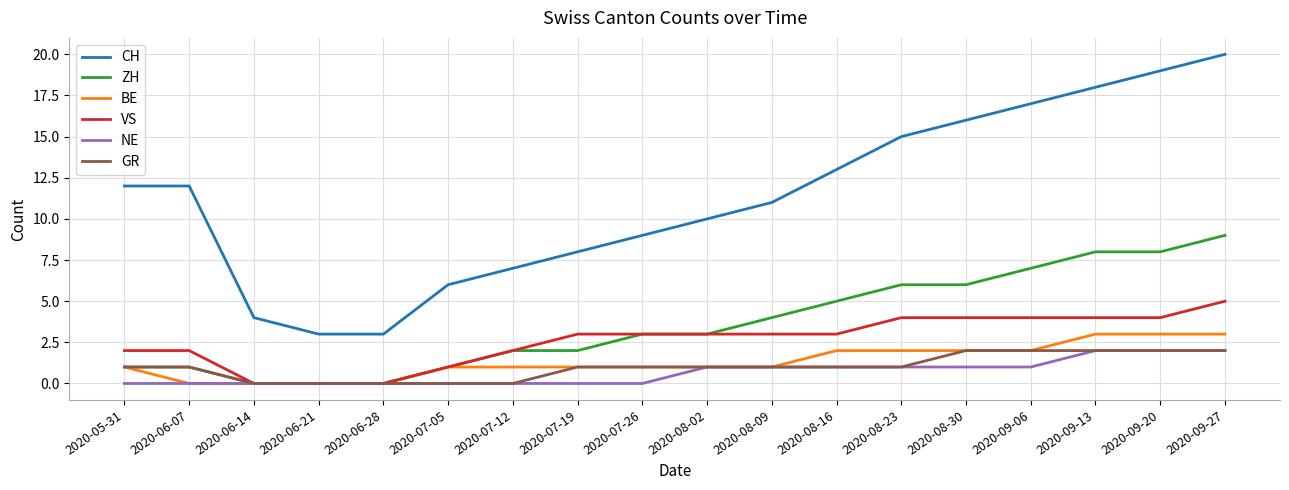

True or false: BE and CH cross at least once.

False